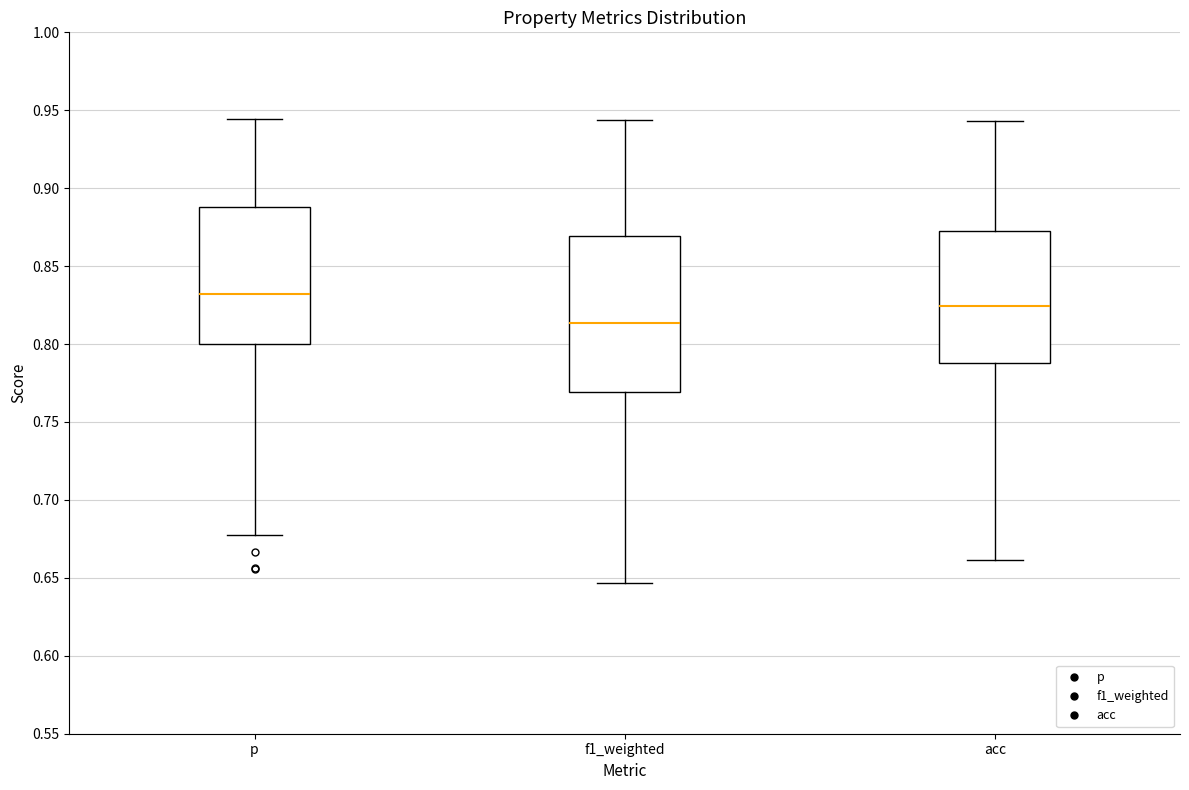

Which box has the lowest median line?

f1_weighted